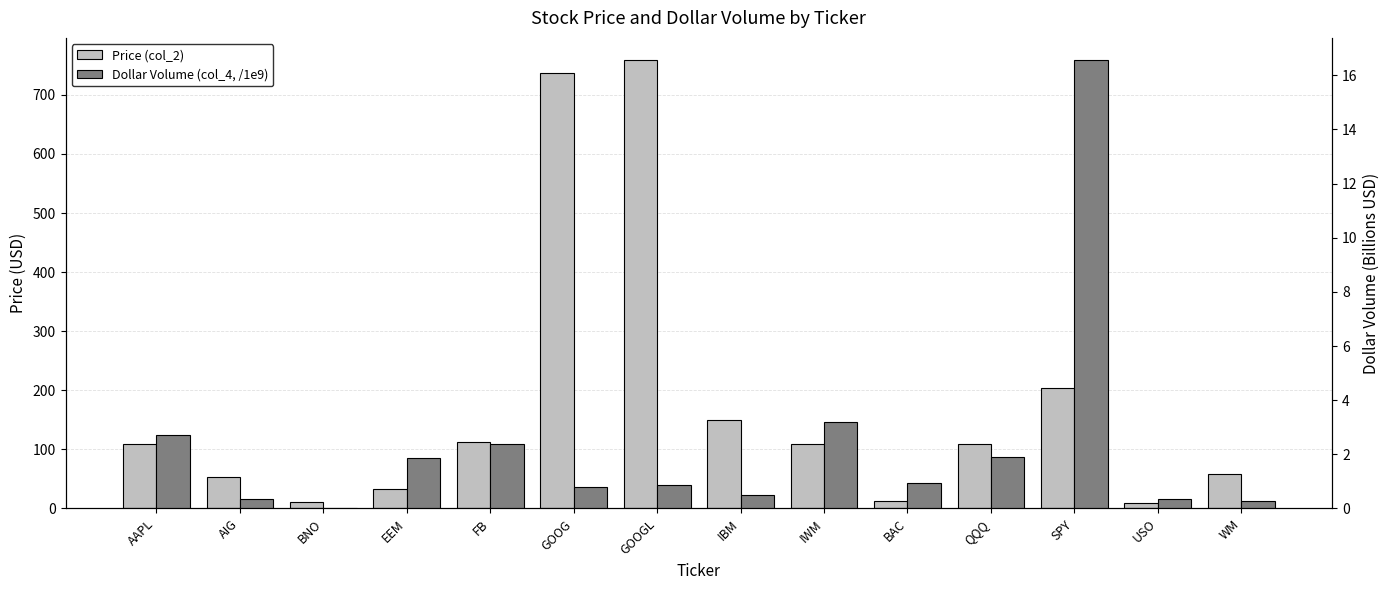

What is the sum of all Price (col_2) values?

2469.2